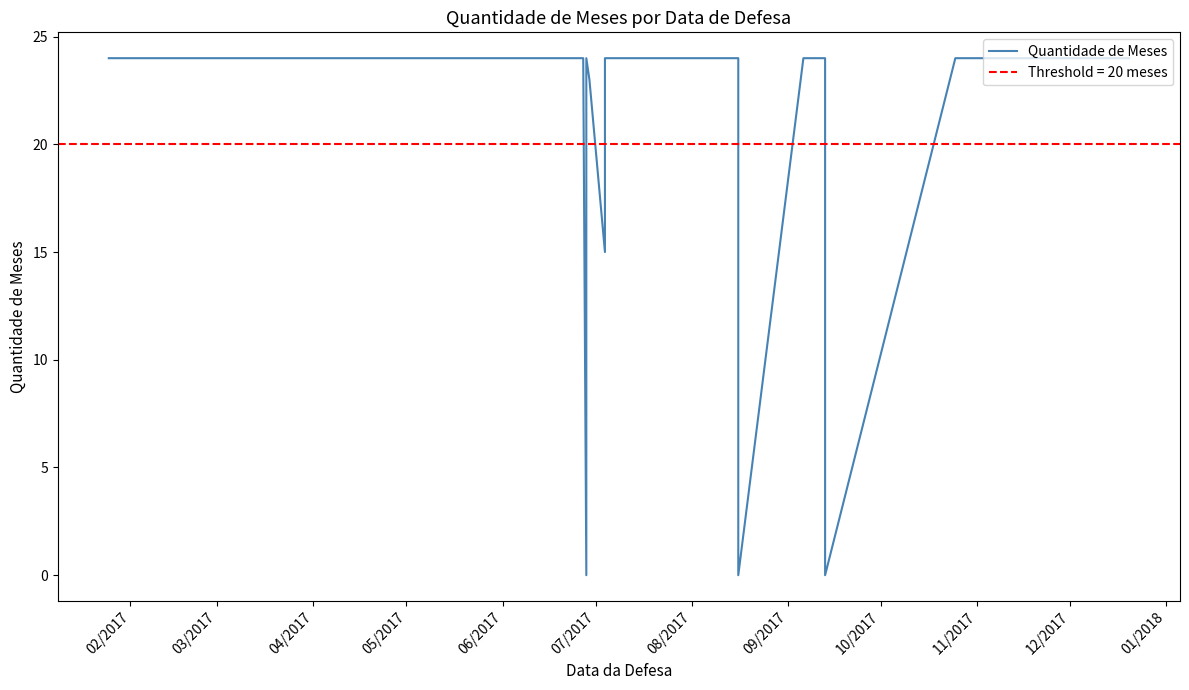

What is the label of the 33rd point from the right?

04/2017